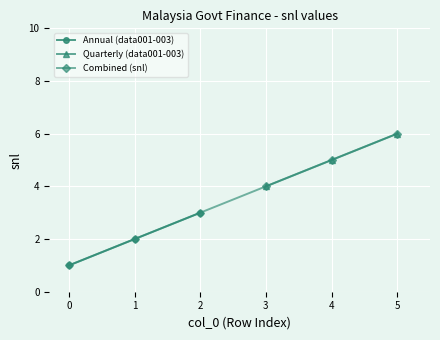

The Annual (data001-003) series shows 1 at 1. True or false?

False